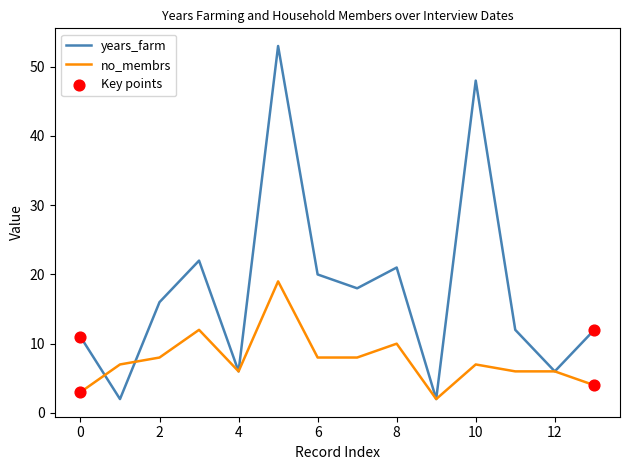

List the series in order of their peak value, highest first.

years_farm, no_membrs